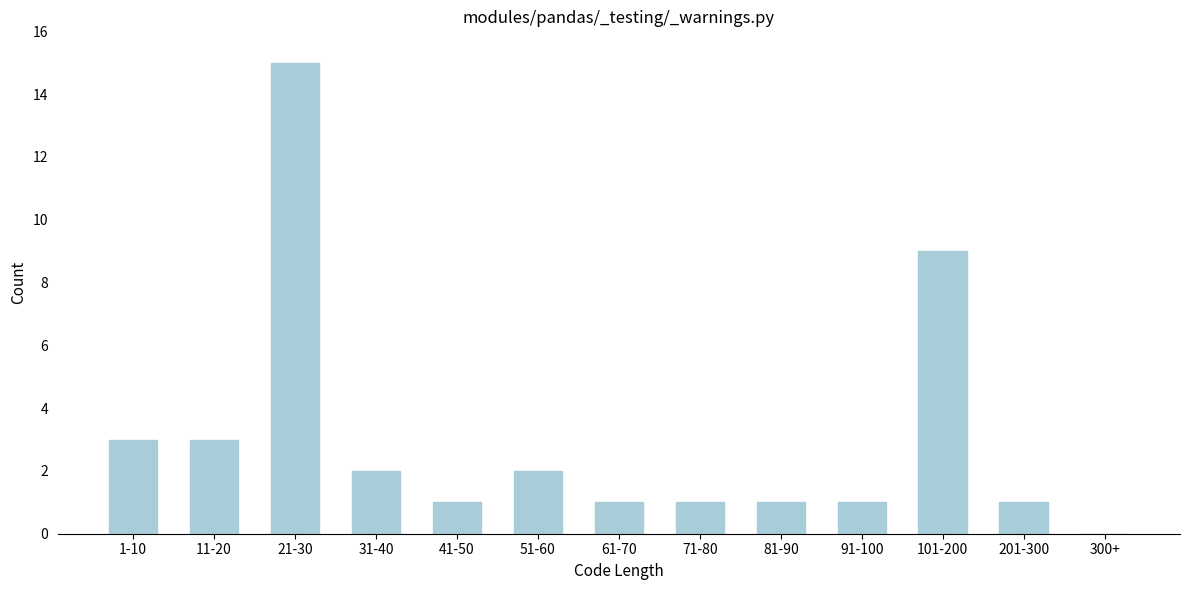

Reading left to right, what are all the values shown in this chart?

1-10=3	11-20=3	21-30=15	31-40=2	41-50=1	51-60=2	61-70=1	71-80=1	81-90=1	91-100=1	101-200=9	201-300=1	300+=0